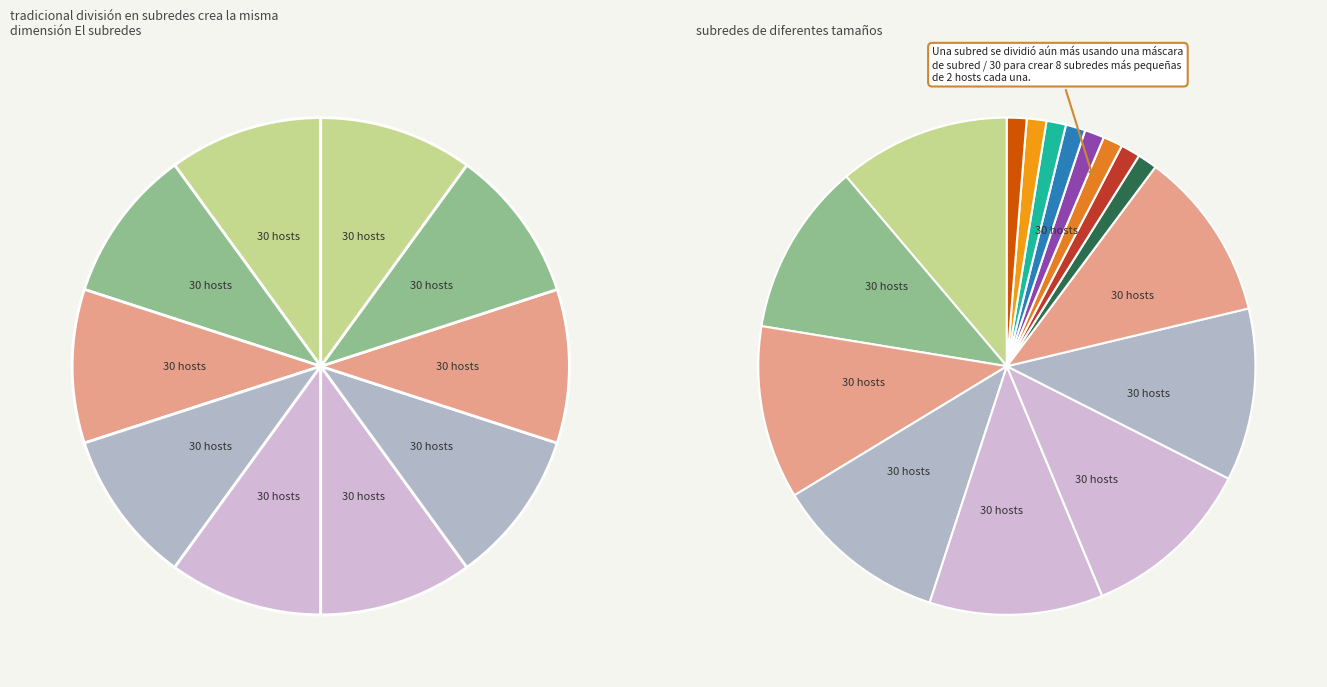

Is it true that Row 3 is 16% of the pie?

False